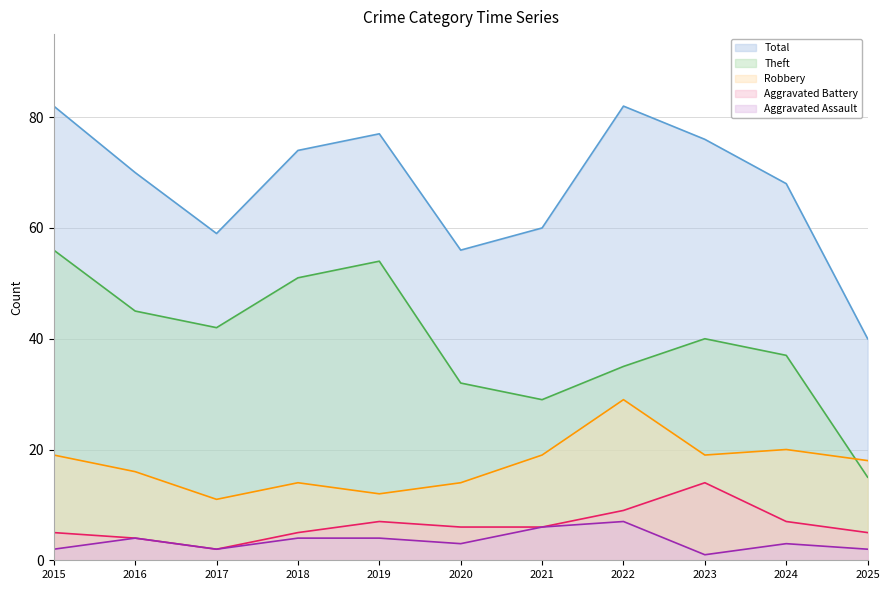

What is the average value of the Aggravated Battery series?

6